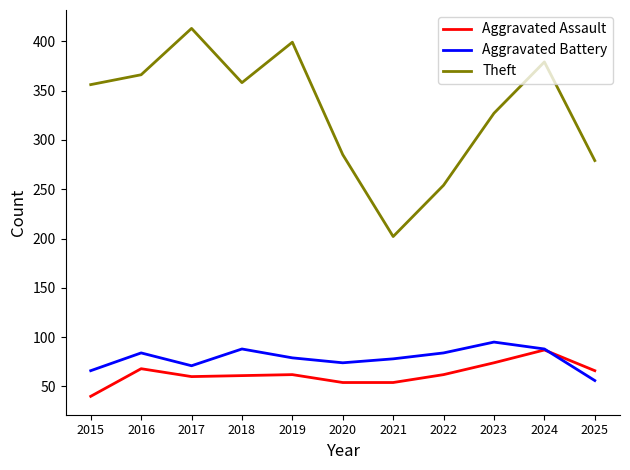

What is the difference between the maximum and second lowest values in the Theft series?

159